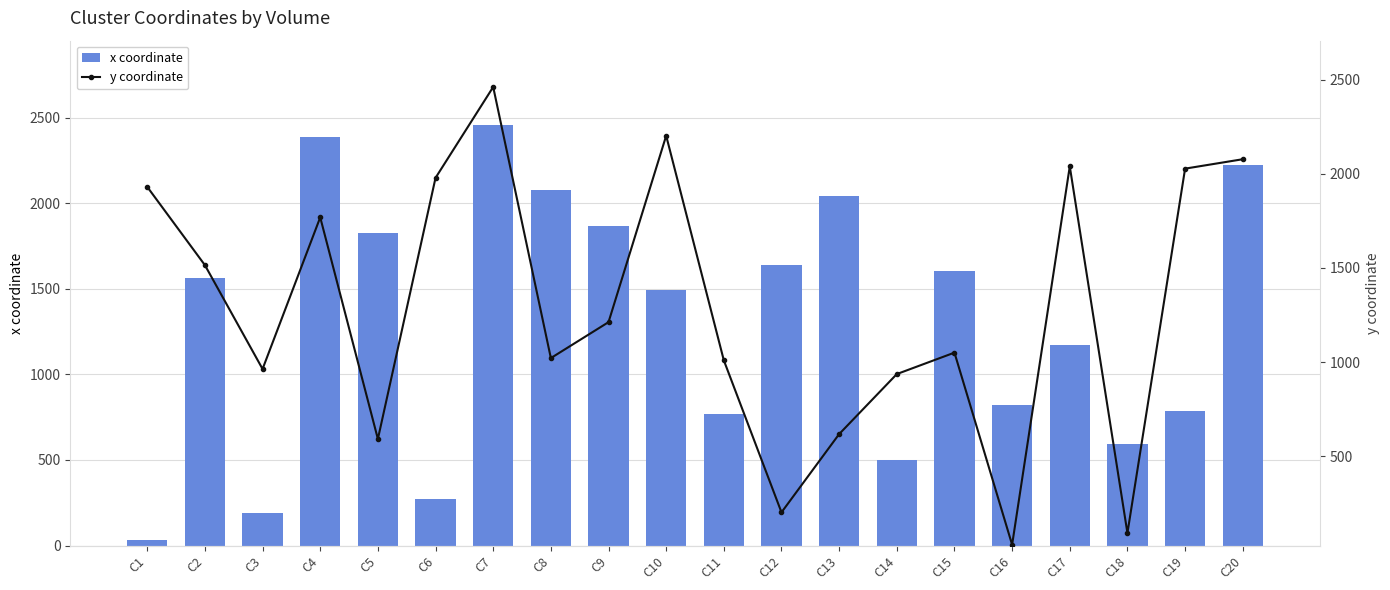

Reading left to right, list all the values displayed in this chart.

x coordinate: C1=34	C2=1565	C3=192	C4=2390	C5=1828	C6=272	C7=2459	C8=2076	C9=1870	C10=1492	C11=766	C12=1638	C13=2040	C14=498	C15=1603	C16=820	C17=1171	C18=595	C19=785	C20=2223
y coordinate: C1=1931	C2=1515	C3=963	C4=1769	C5=591	C6=1979	C7=2462	C8=1021	C9=1212	C10=2203	C11=1009	C12=201	C13=617	C14=936	C15=1050	C16=29	C17=2040	C18=91	C19=2028	C20=2078